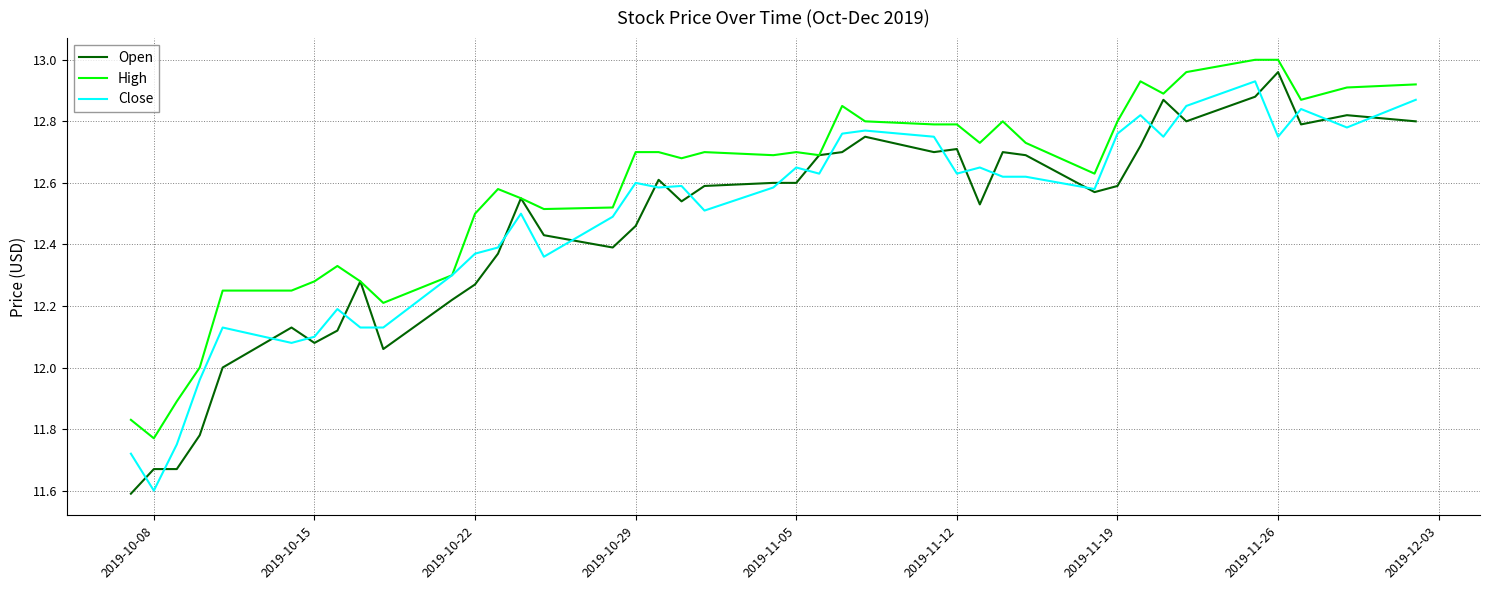

Does the chart display data point markers on the line(s)?

No